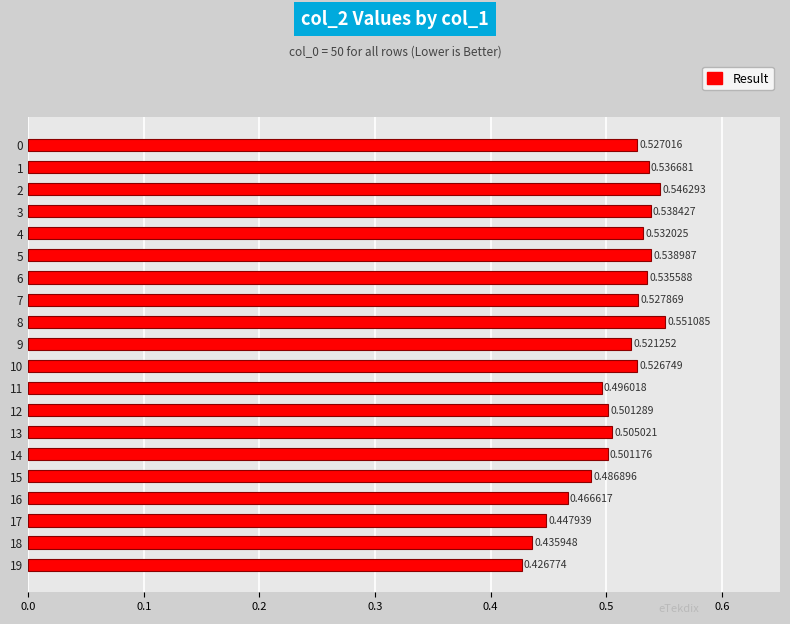

What is the sum of all values?

10.1